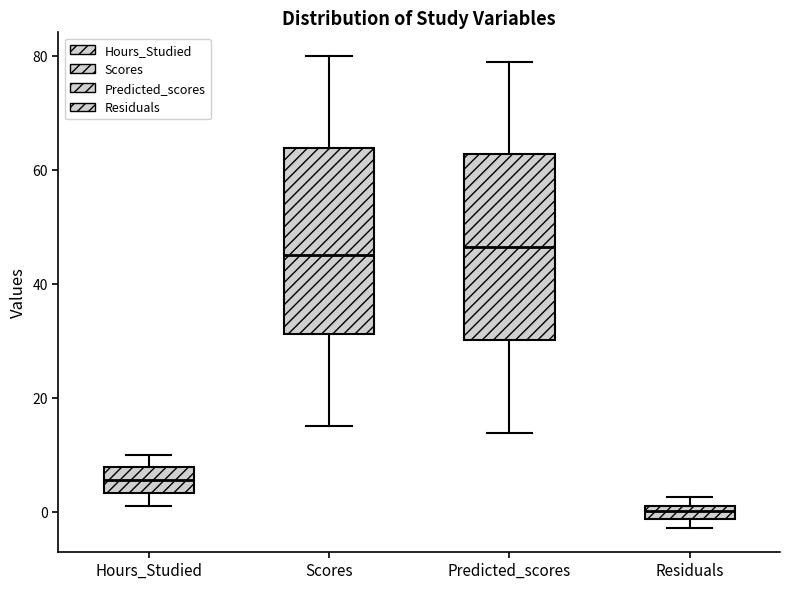

Where does the median line of the box for Residuals sit on the y-axis? The values are not printed on the chart, so give them approximately, as read against the axis.

0